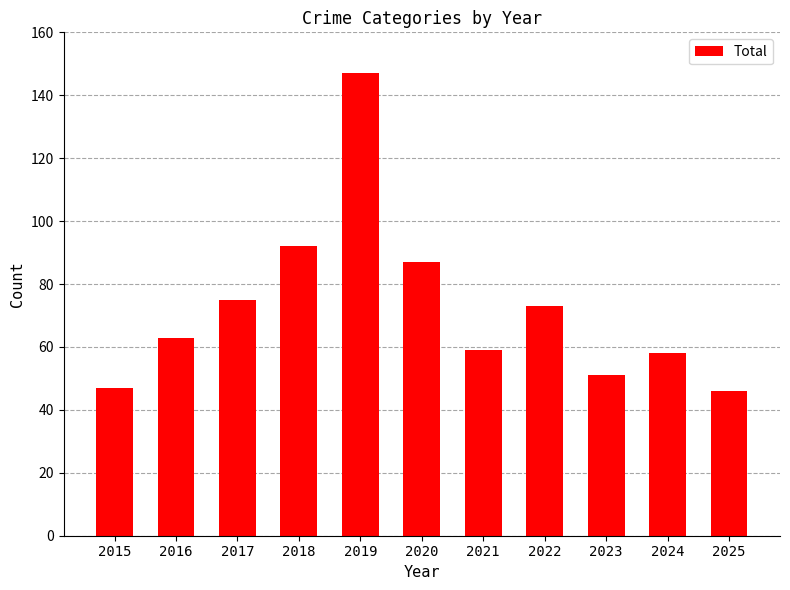

Reading right to left, extract all data points from this chart.

2025=46	2024=58	2023=51	2022=73	2021=59	2020=87	2019=147	2018=92	2017=75	2016=63	2015=47